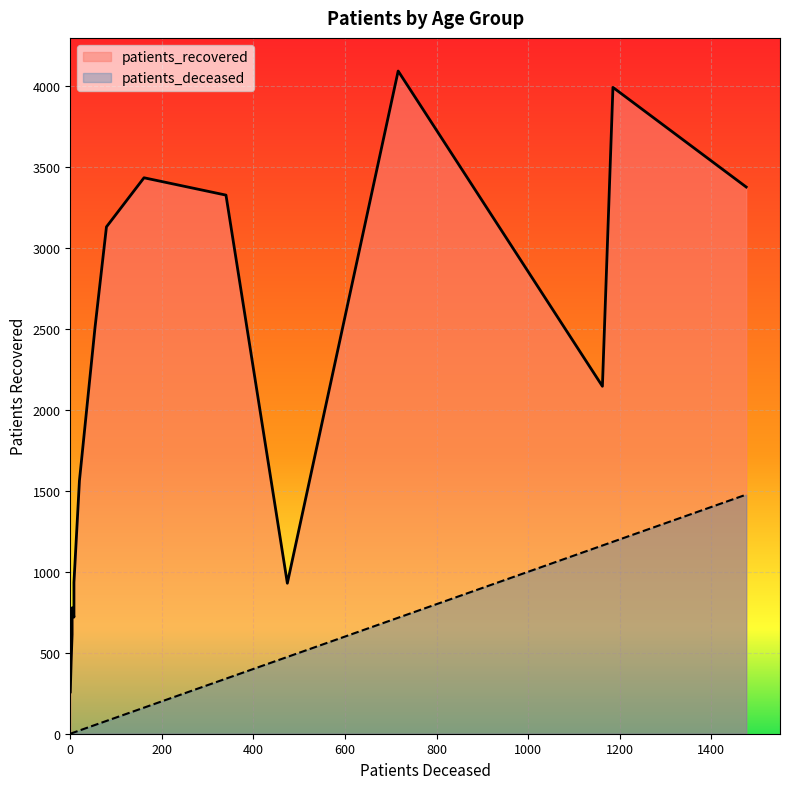

What is the greatest value displayed?

4091